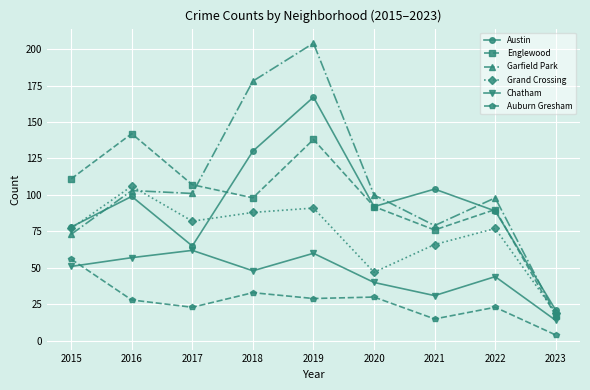

At which category is the sum across all series the highest?

2019